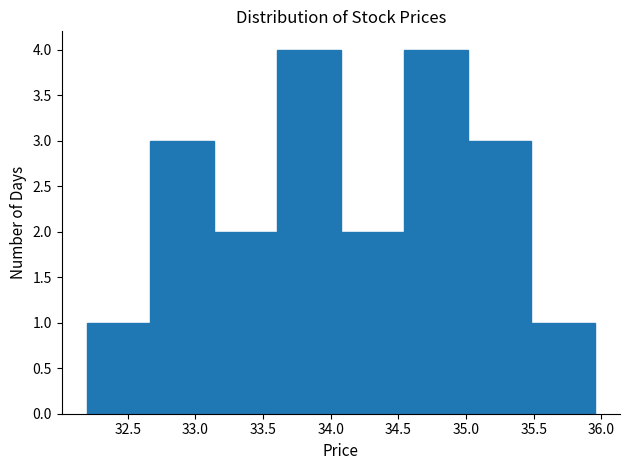

How tall is the bar that spans 35.00 to 35.50 on the x-axis? Neither the bar edges nor the heights are printed on the chart, so give them approximately, as read against the axes.

3